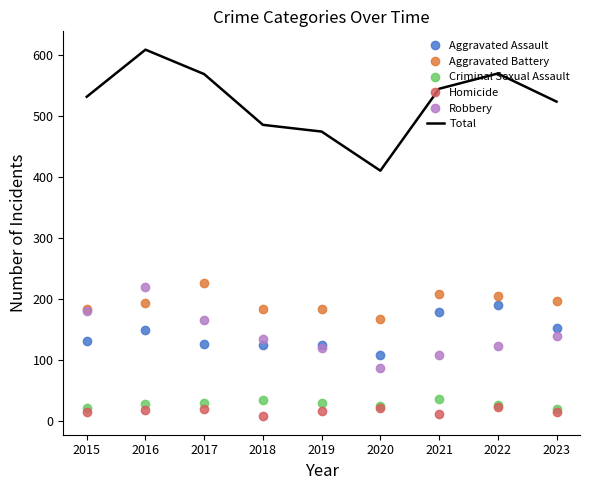

Which category has the highest value across all series?

2016